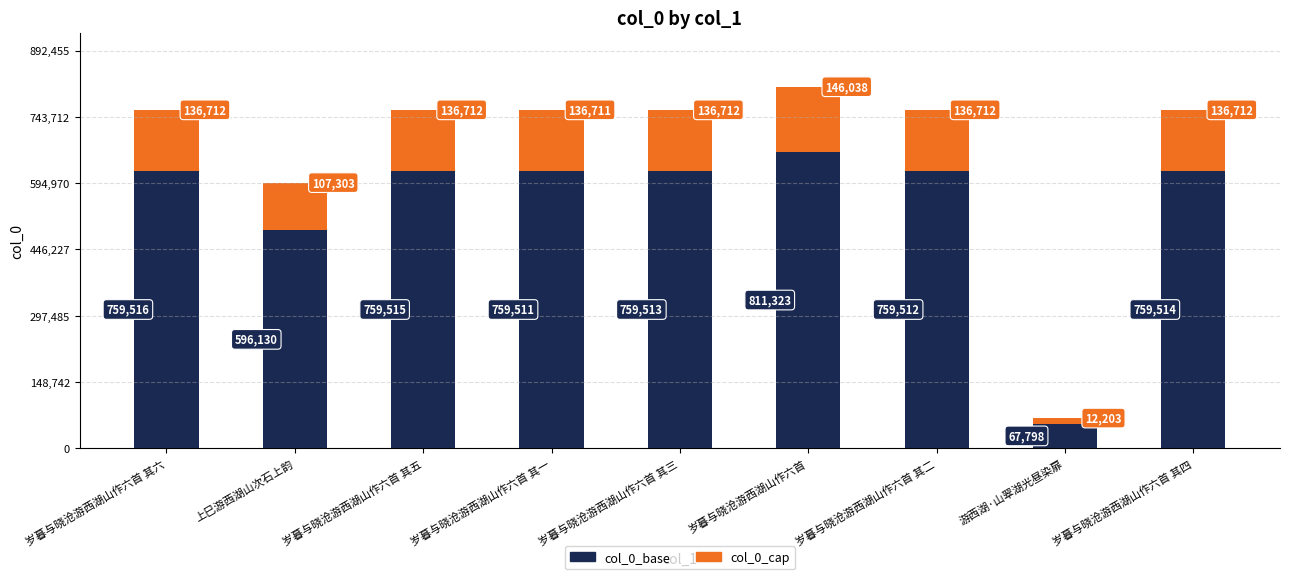

How many bars are there in total?

9